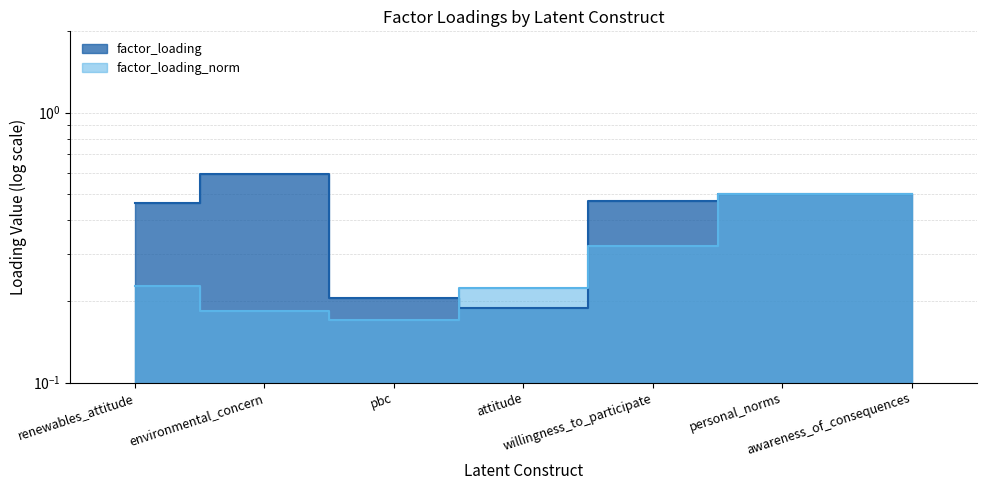

What position from the left is attitude?

4